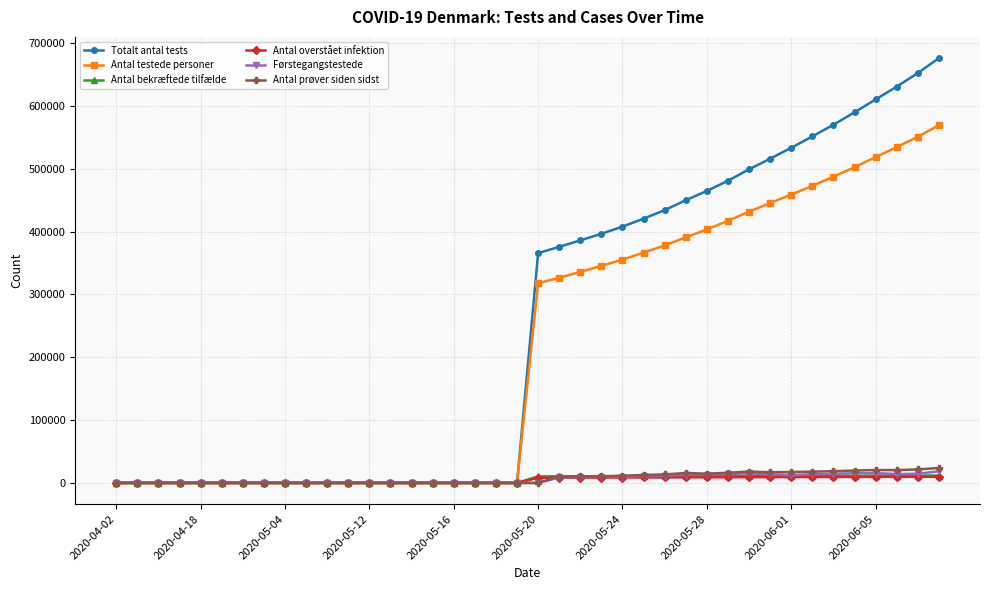

At how many categories does at least one series exceed 77917?

20